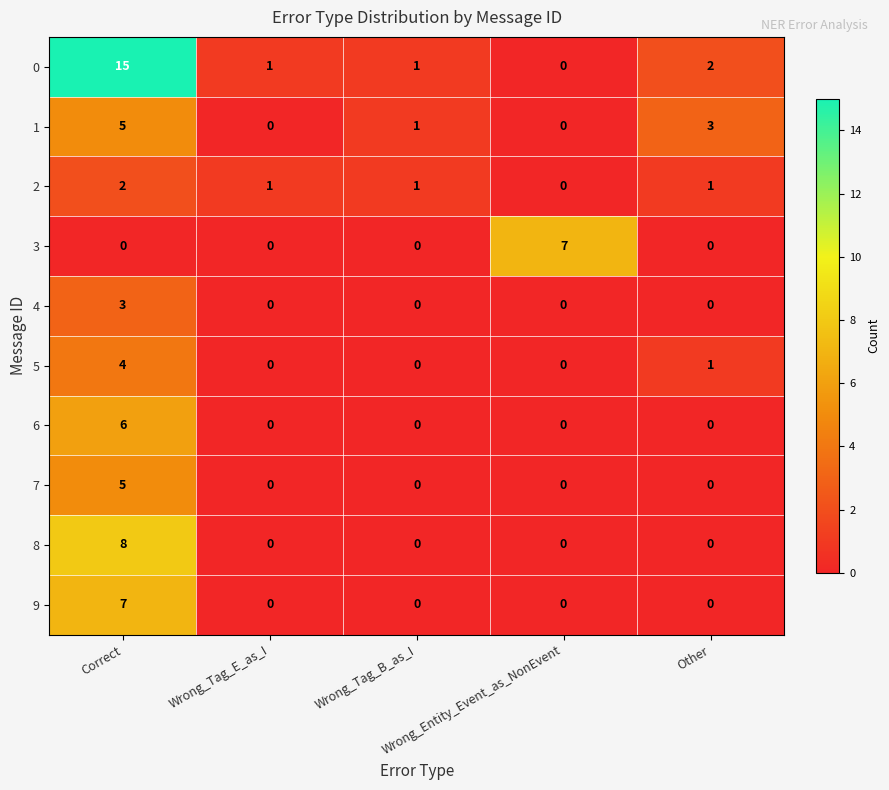

What is the highest value of the 7 series?

5